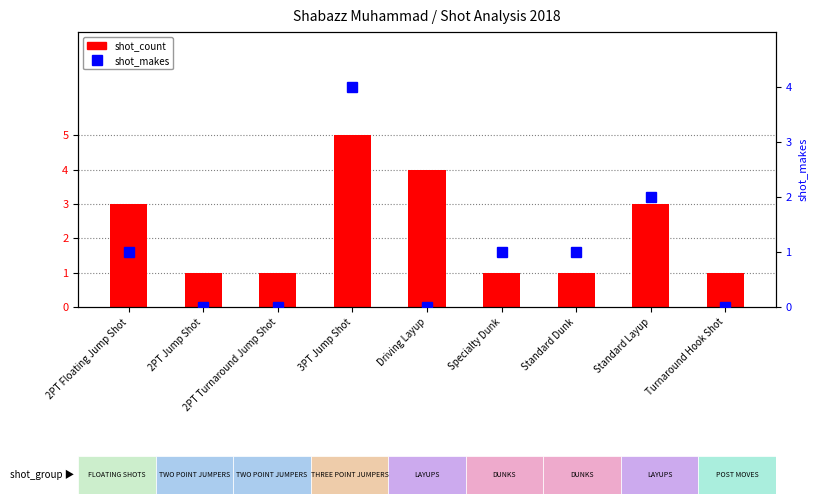

List the series in order of their peak value, lowest first.

shot_makes, shot_count